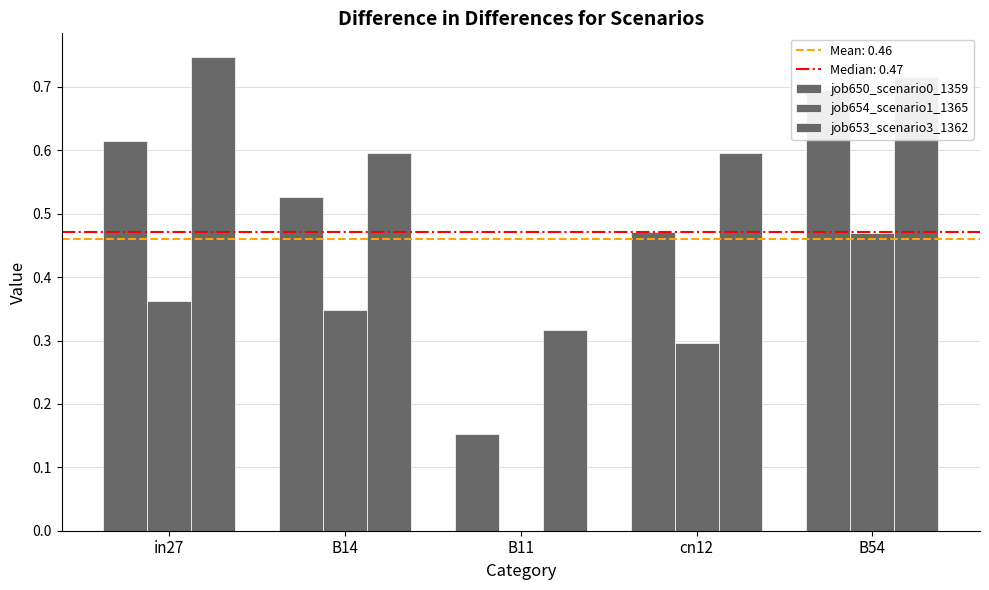

Does the chart contain stacked bars?

No